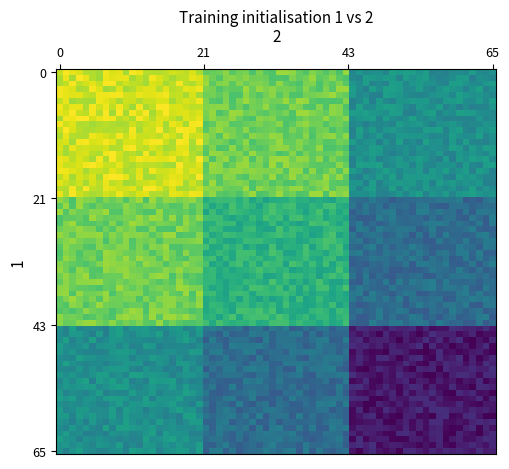

Reading right to left, transcribe all the data shown in this chart.

0: 0.0	0.2	0.3
1: 0.1	0.3	0.2
2: 0.3	0.1	0.0